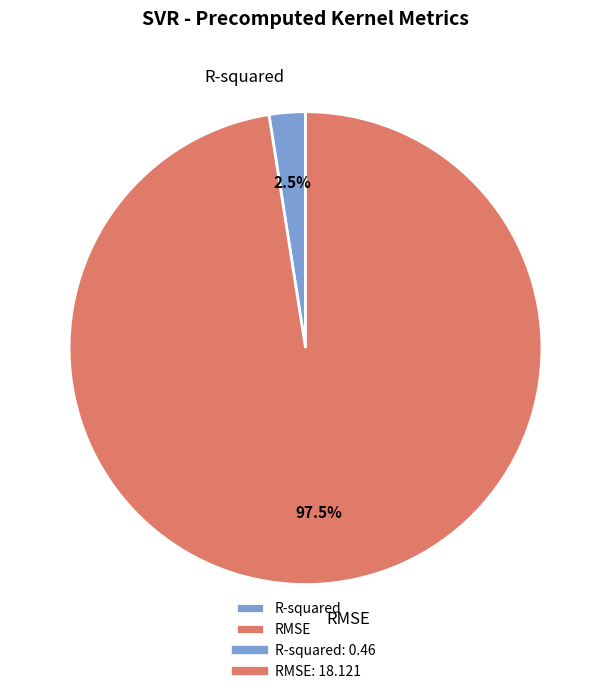

Does RMSE account for over 50% of the chart?

Yes